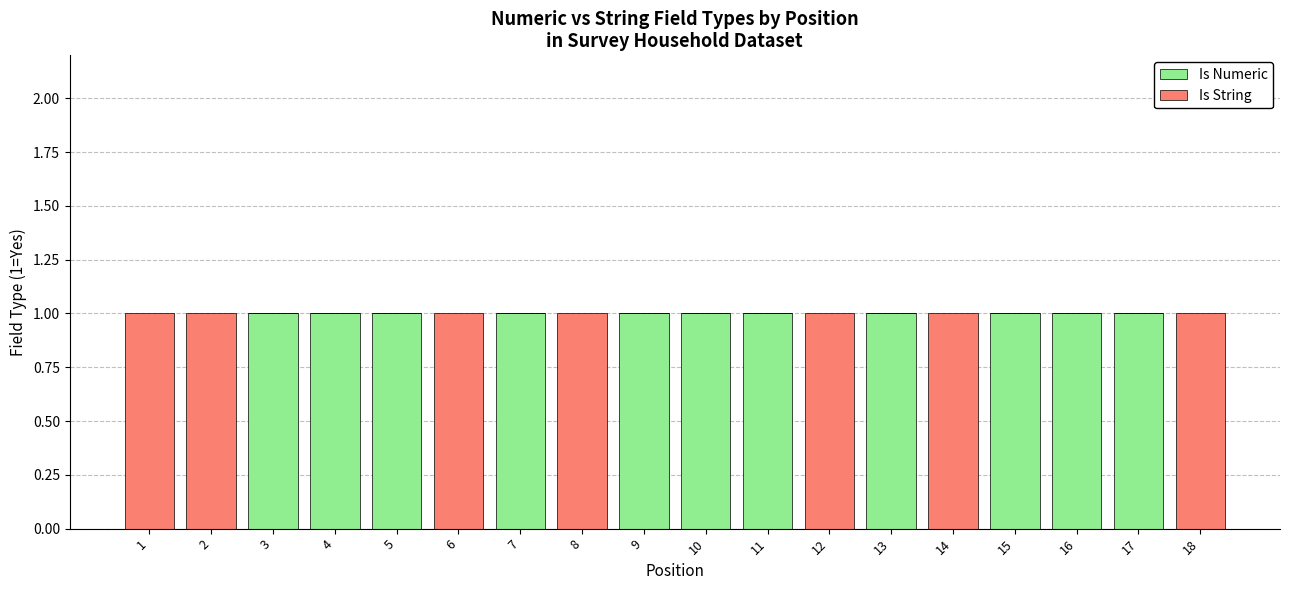

Count the number of data series in this chart.

2